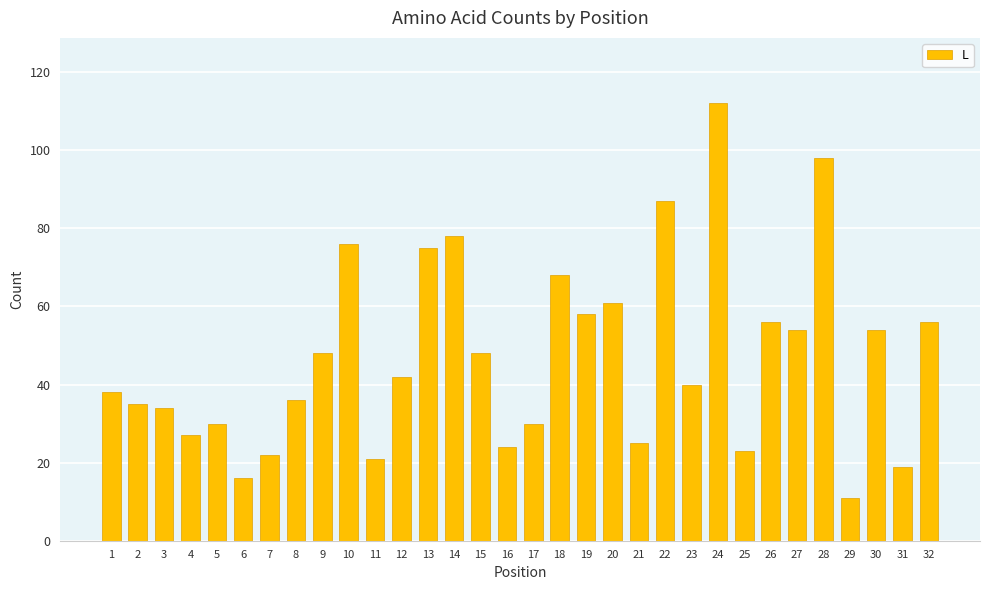

What is the maximum value shown in the chart?

112